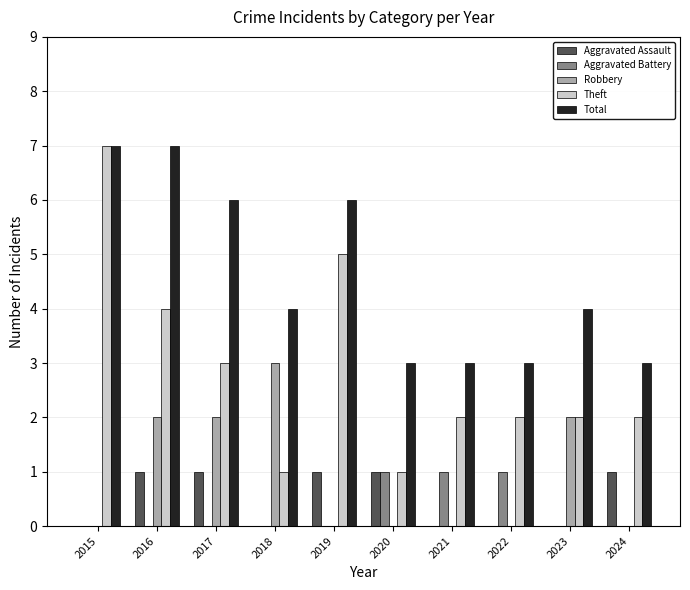

Is the value of Theft at 2024 greater than the value of Robbery at 2019?

Yes